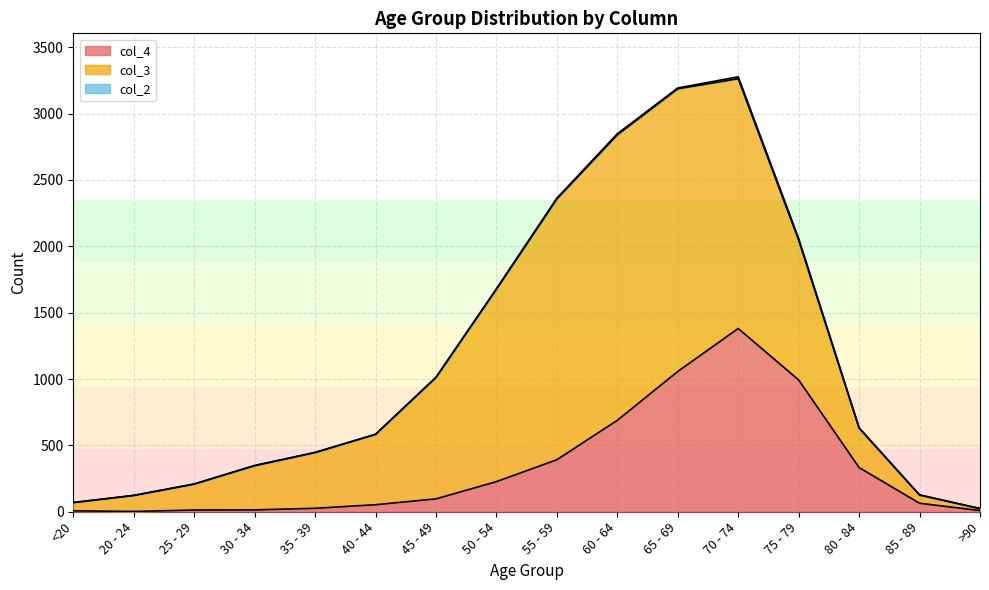

Reading left to right, what are all the values shown in this chart?

col_4: <20=7	20 - 24=2	25 - 29=13	30 - 34=14	35 - 39=26	40 - 44=53	45 - 49=97	50 - 54=227	55 - 59=392	60 - 64=689	65 - 69=1057	70 - 74=1381	75 - 79=993	80 - 84=333	85 - 89=64	>90=9
col_3: <20=62	20 - 24=121	25 - 29=196	30 - 34=333	35 - 39=420	40 - 44=530	45 - 49=915	50 - 54=1450	55 - 59=1965	60 - 64=2151	65 - 69=2130	70 - 74=1882	75 - 79=1053	80 - 84=296	85 - 89=62	>90=15
col_2: <20=1	20 - 24=0	25 - 29=0	30 - 34=2	35 - 39=1	40 - 44=1	45 - 49=1	50 - 54=3	55 - 59=6	60 - 64=8	65 - 69=6	70 - 74=14	75 - 79=12	80 - 84=4	85 - 89=1	>90=0